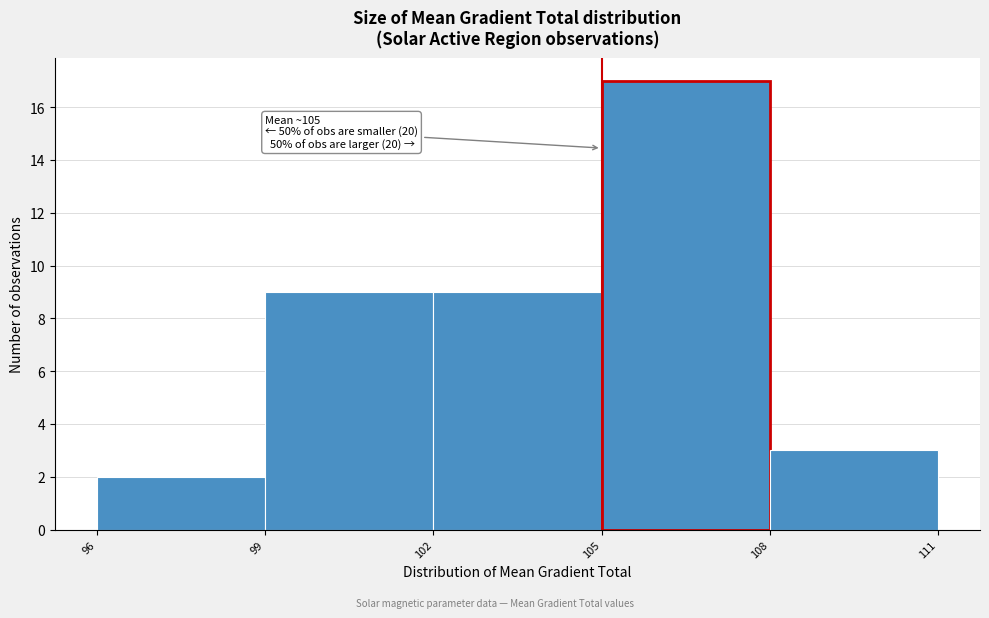

Over which range of the x-axis is the bar tallest?

105 to 108